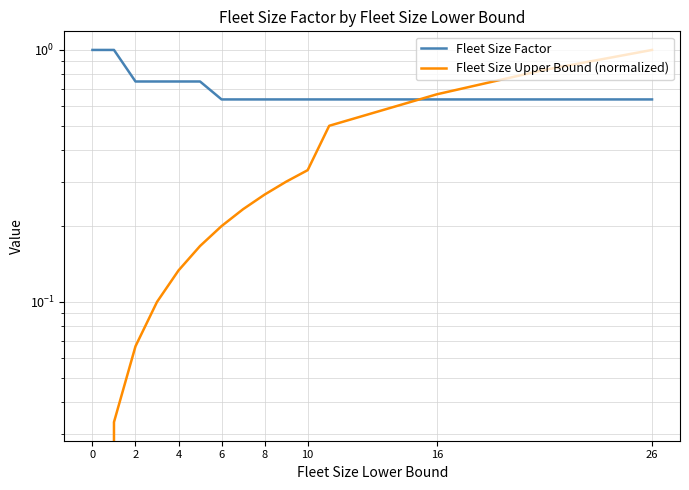

How many values in Fleet Size Upper Bound (normalized) are above zero?

14